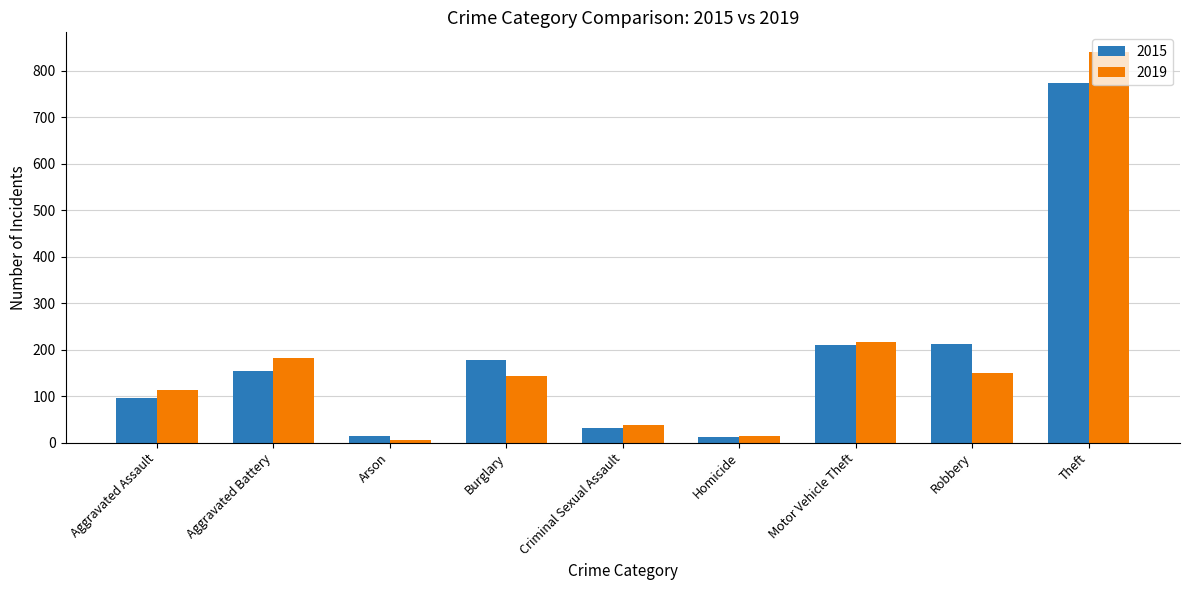

Is it true that 2015 equals 15 at Arson?

True